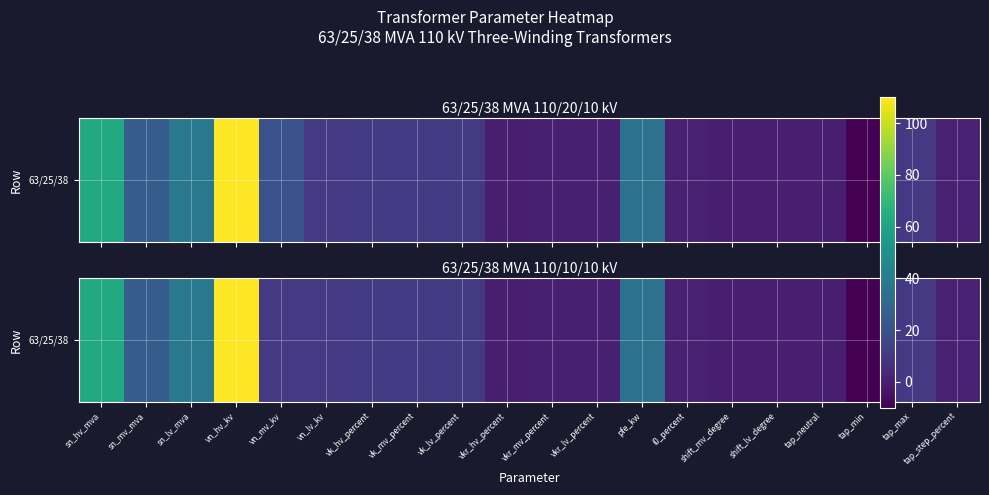

Count the number of data series in this chart.

1